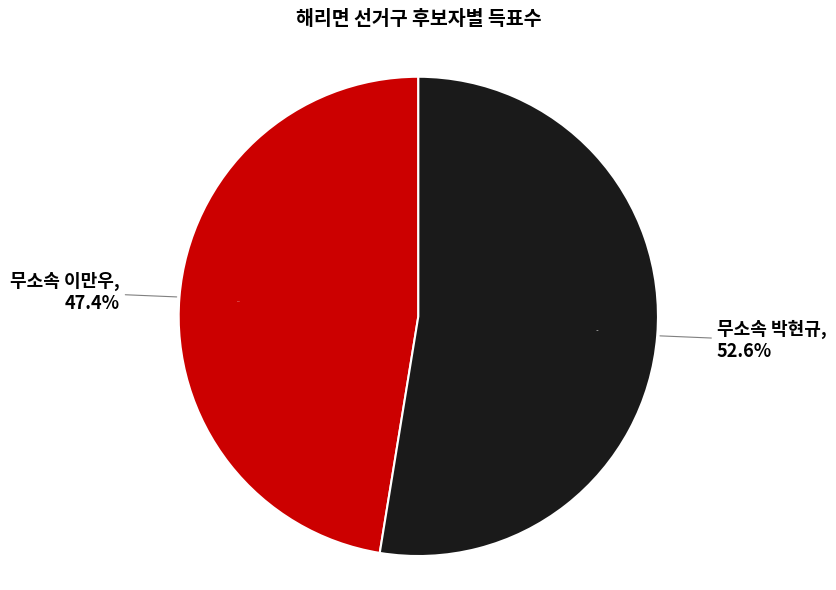

What is the majority slice?

해리면